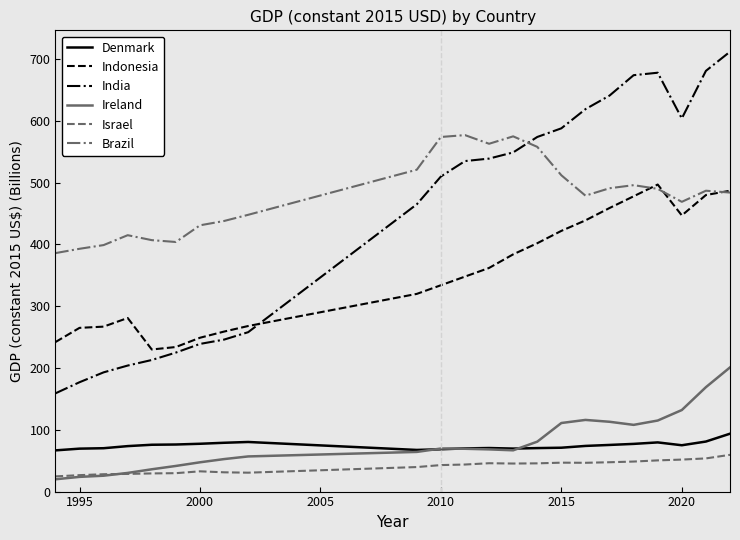

Which series has the widest spread of values?

India